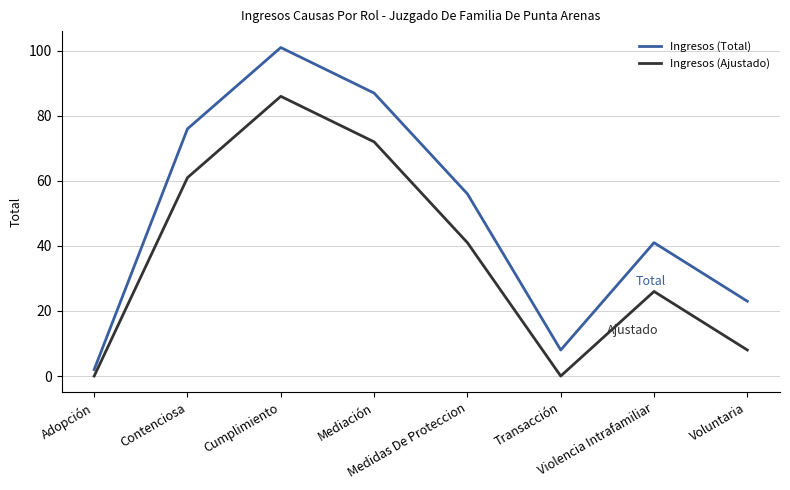

How many values in Ingresos (Ajustado) are above zero?

6